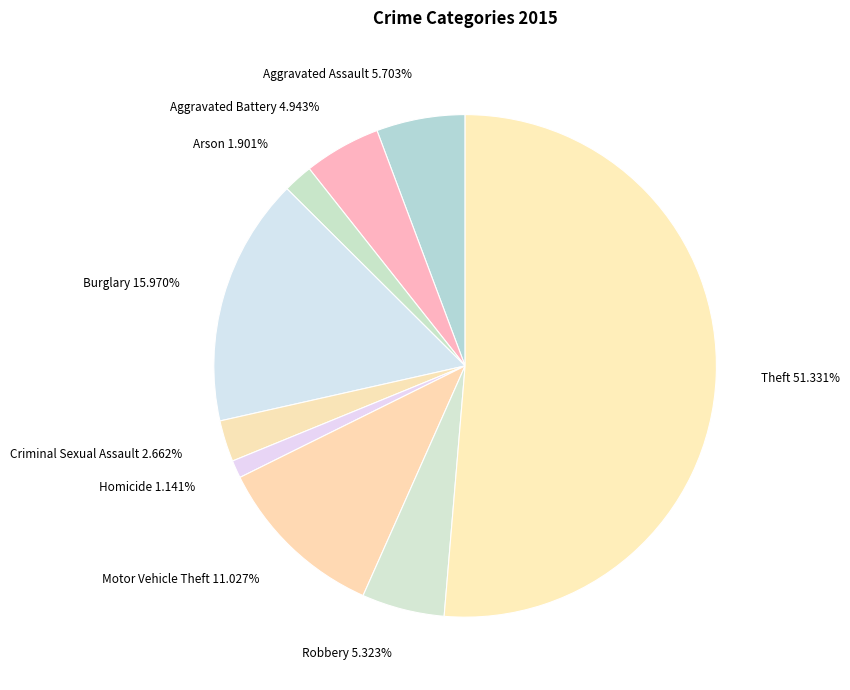

Approximately how many times larger is the value at Aggravated Assault compared to Motor Vehicle Theft?

0.5